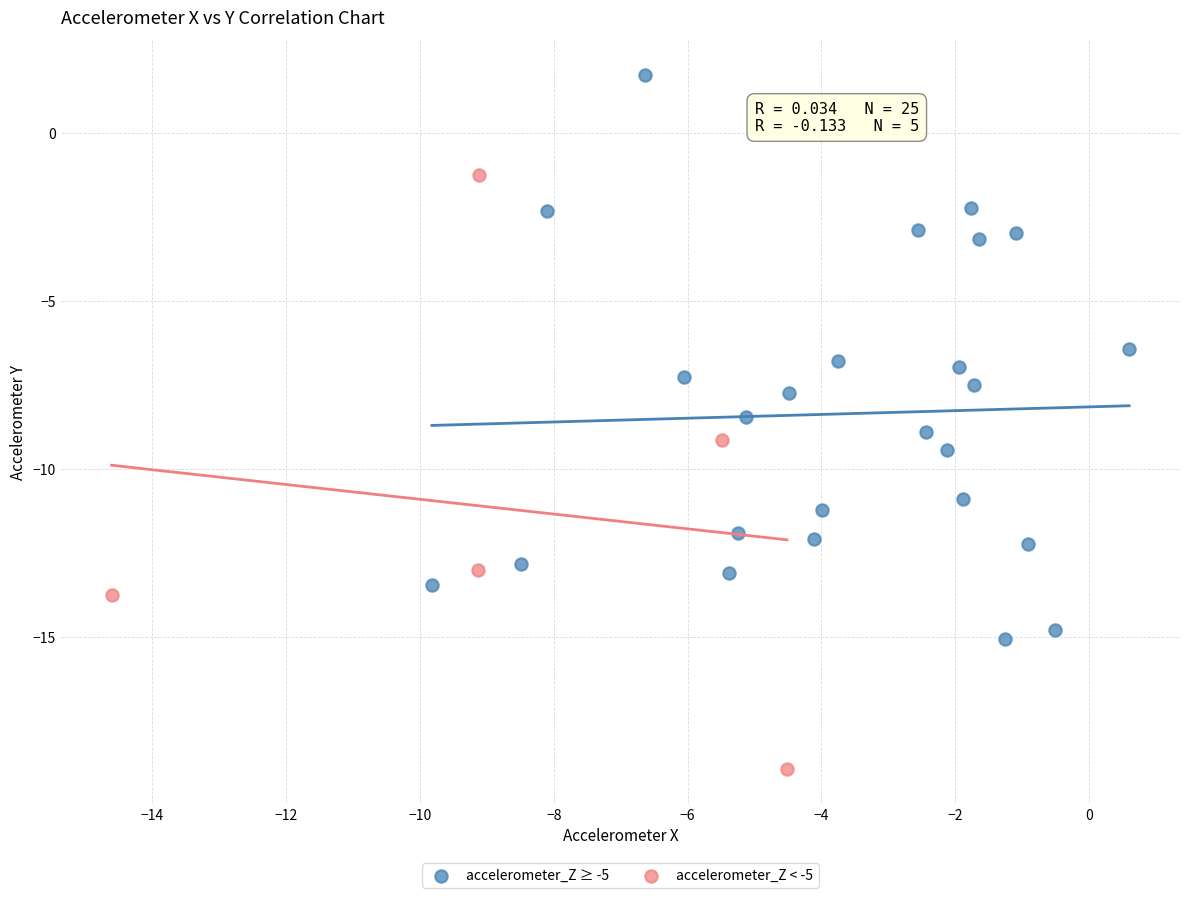

Which series reaches the maximum Y coordinate?

accelerometer_Z ≥ -5